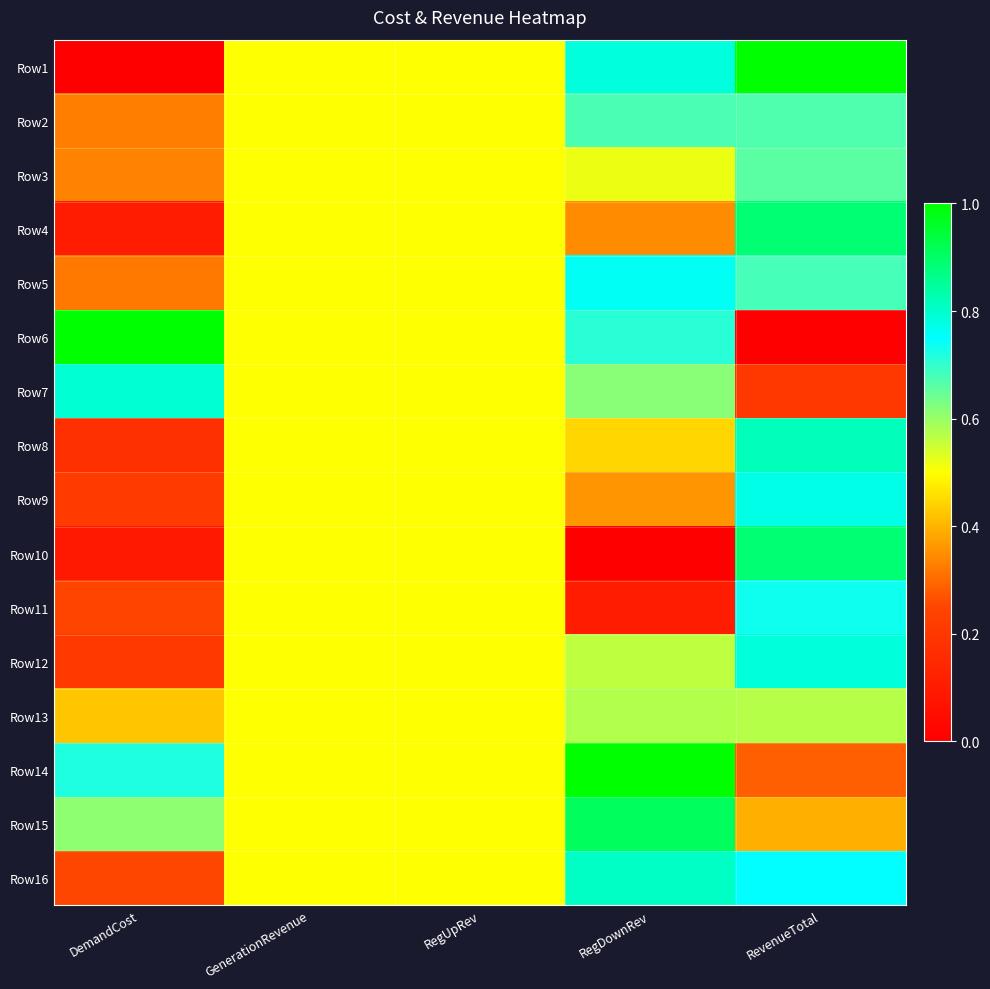

At RegUpRev, list the series in order from largest to smallest.

Row1, Row2, Row3, Row4, Row5, Row6, Row7, Row8, Row9, Row10, Row11, Row12, Row13, Row14, Row15, Row16